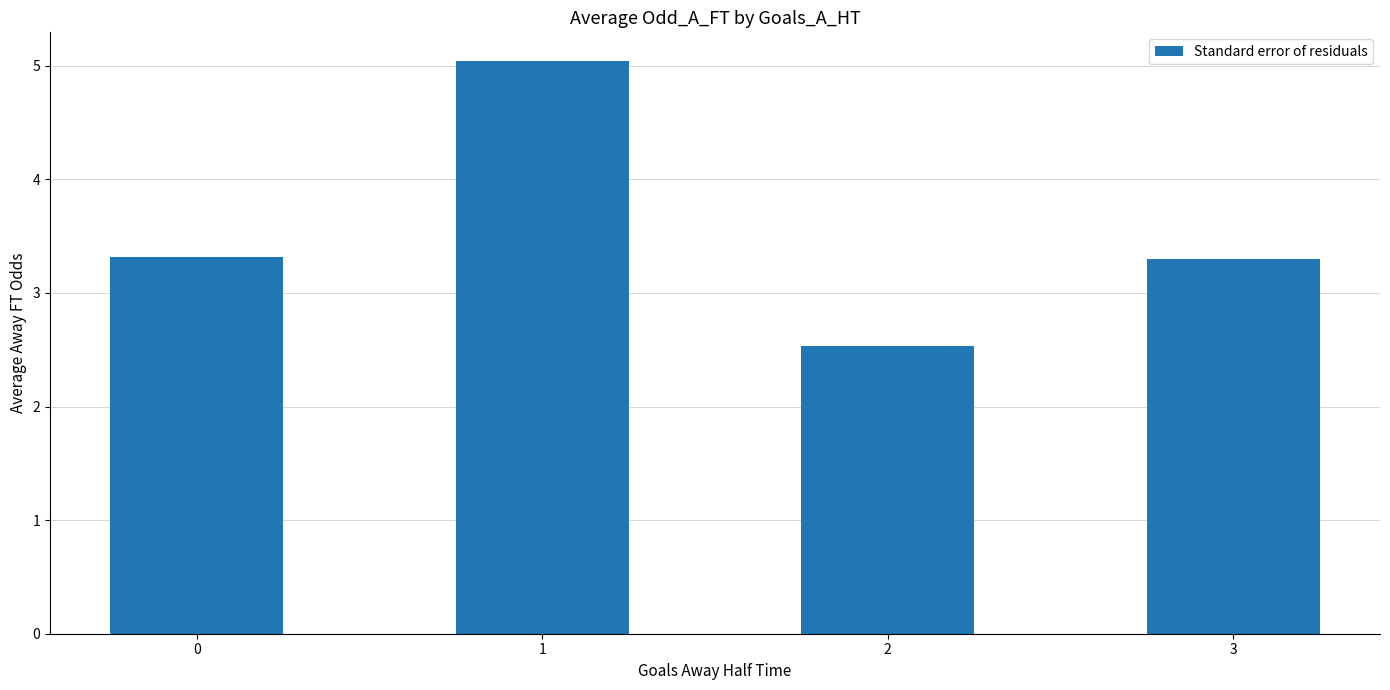

Are the bars grouped side by side (vs. stacked)?

No